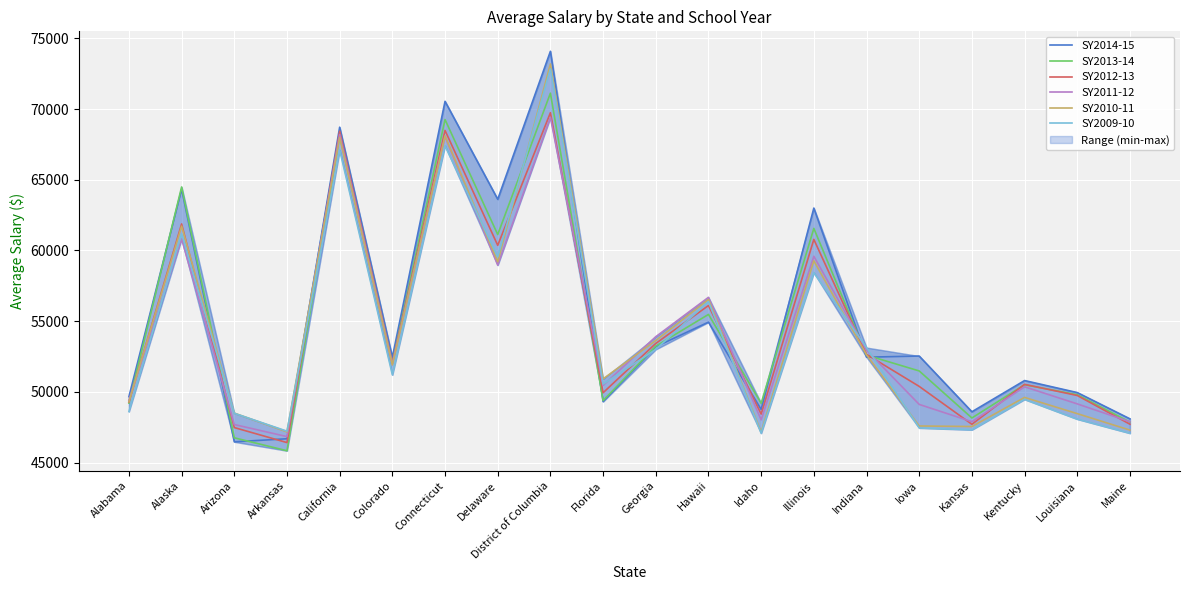

At which label does SY2009-10 first exceed 51206?

Alaska